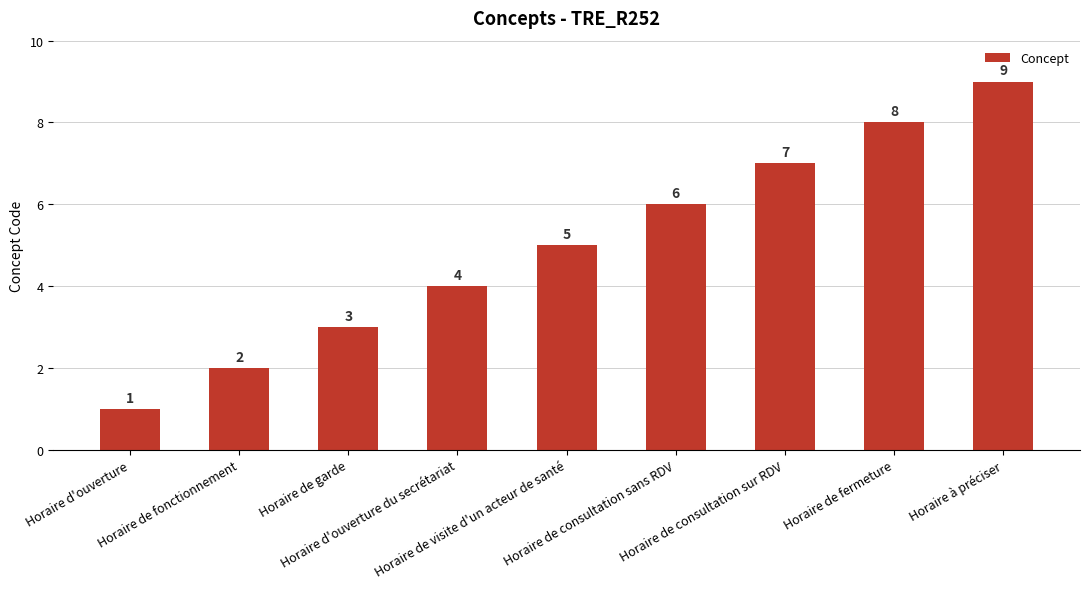

What position from the right is Horaire d'ouverture?

9